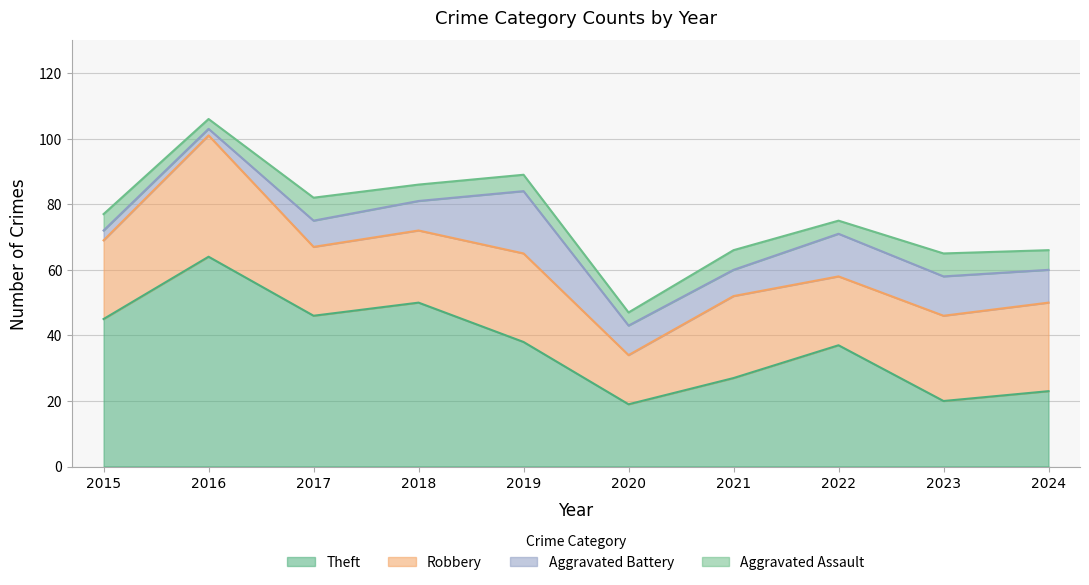

How many intersections are there between Robbery and Theft?

1